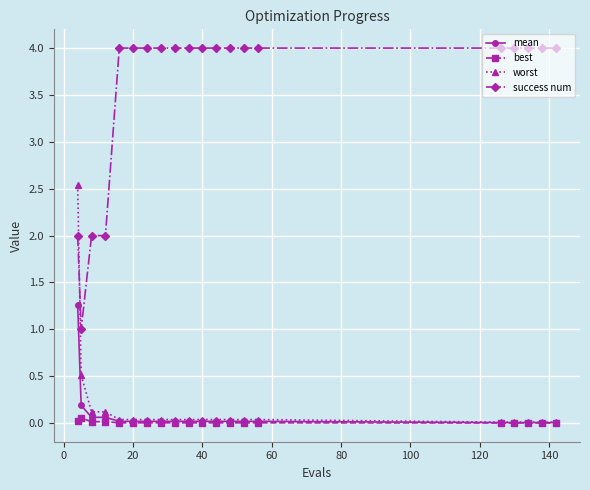

Which series has the largest total across all categories?

success num